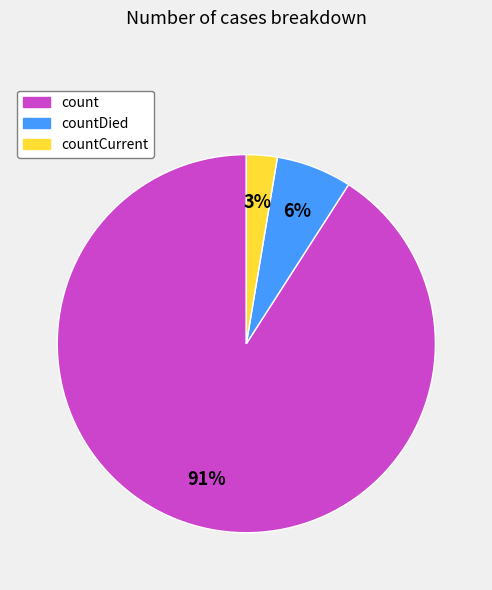

Is there a majority slice in this chart?

Yes